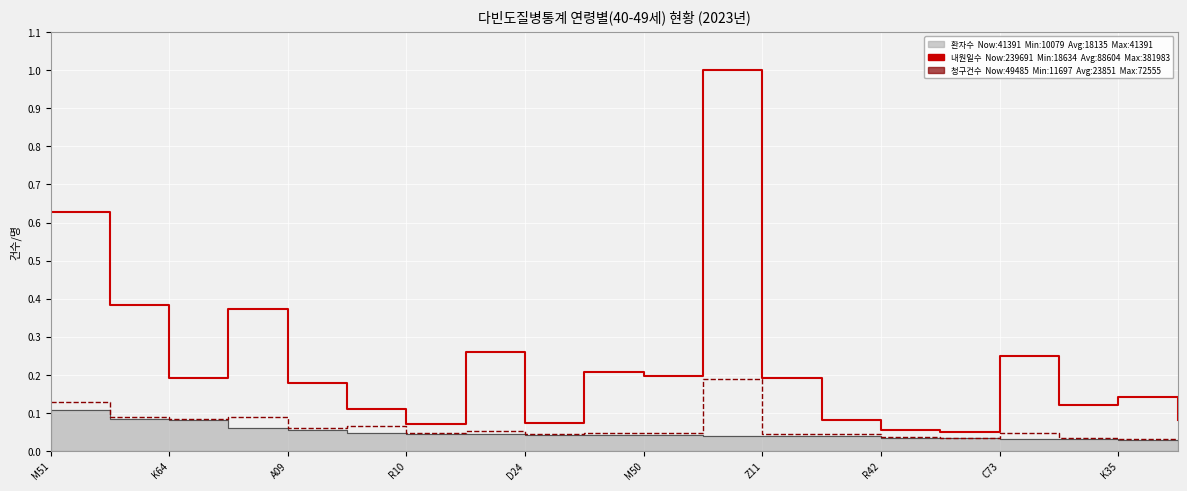

The 청구건수 series shows 0.0 at 19. True or false?

False